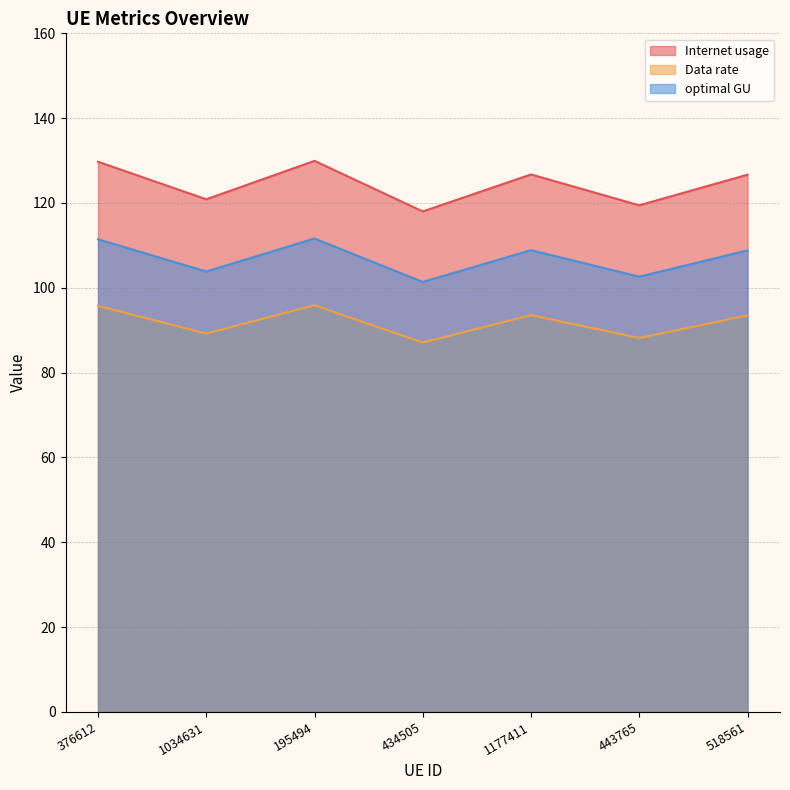

At 376612, list the series in order from smallest to largest.

Data rate, optimal GU, Internet usage